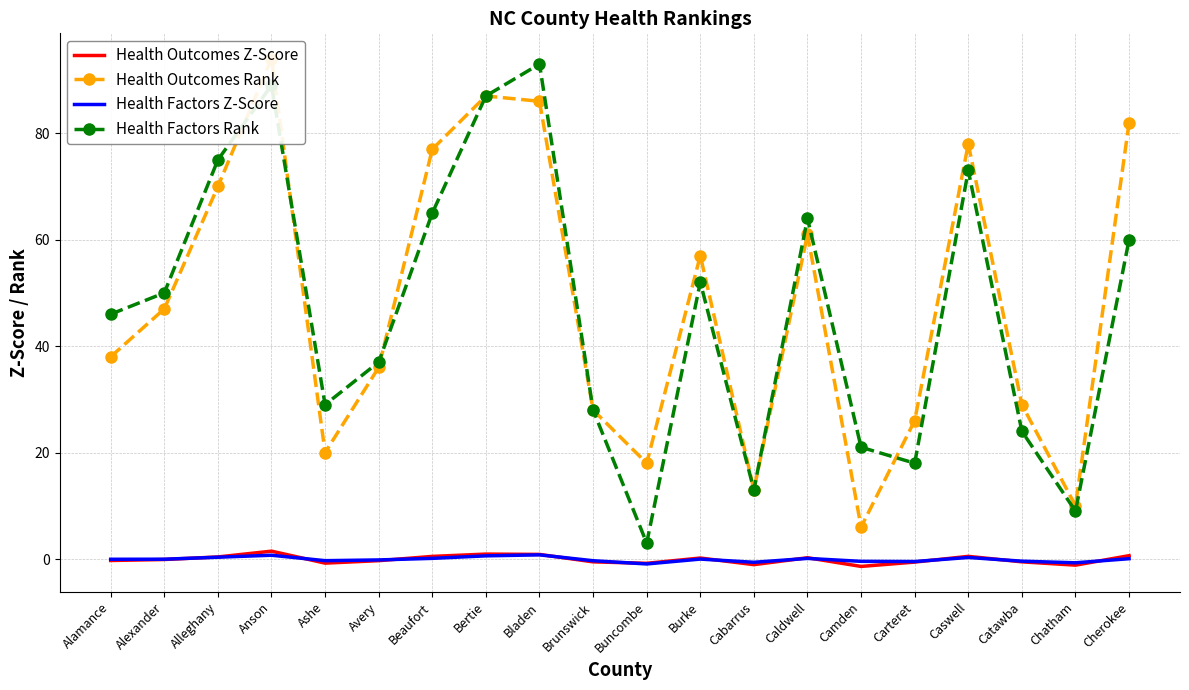

Is it true that Health Outcomes Z-Score equals -0.5 at Brunswick?

True